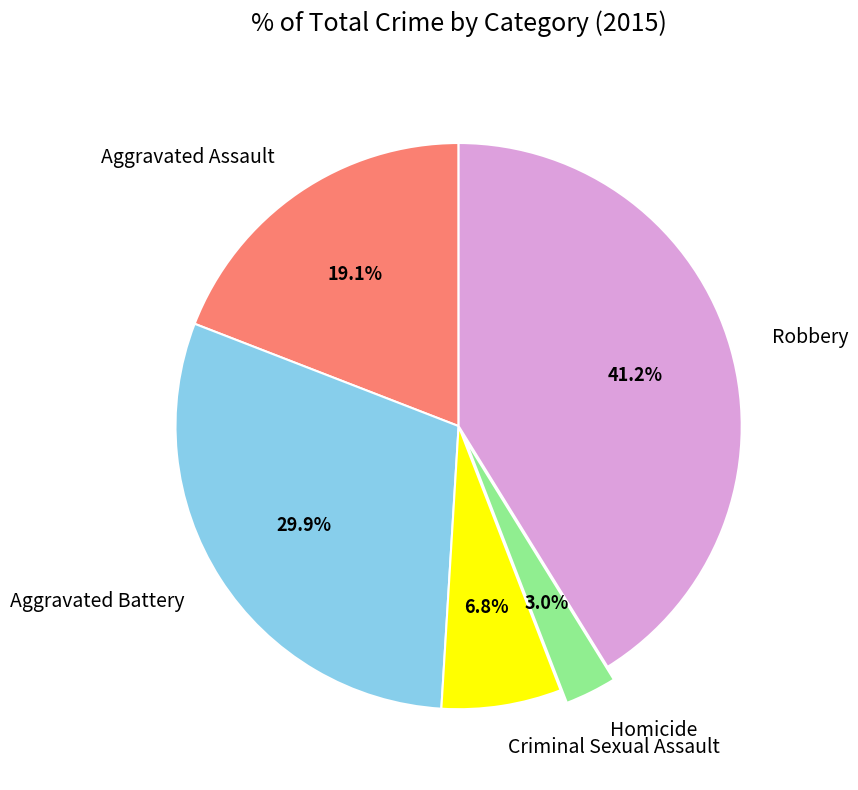

What is the total percentage of Aggravated Battery and Homicide?

32.9%